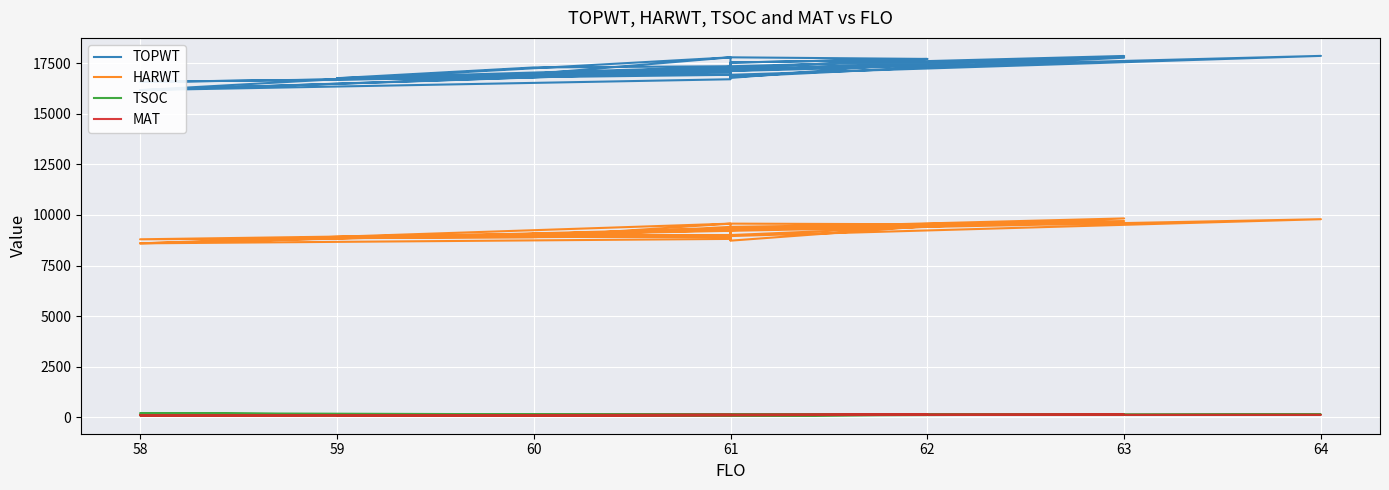

What position from the right is 63?

27